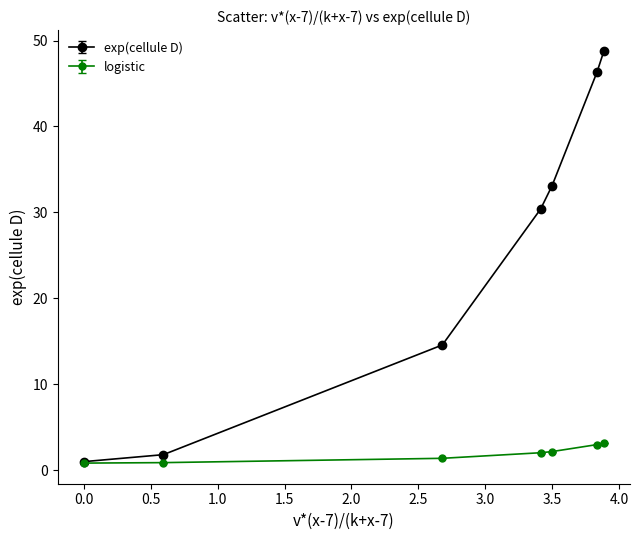

What are all the series names shown in the legend?

exp(cellule D), logistic